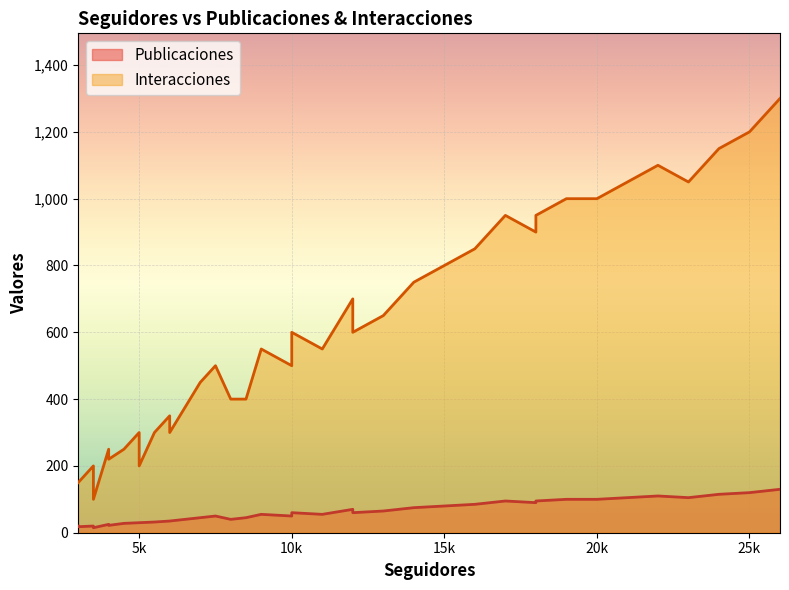

True or false: Publicaciones and Interacciones cross at least once.

False